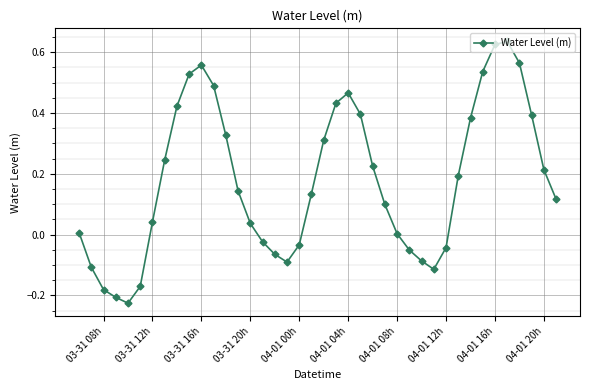

True or false: there are more than 1 points higher than both neighbors.

True